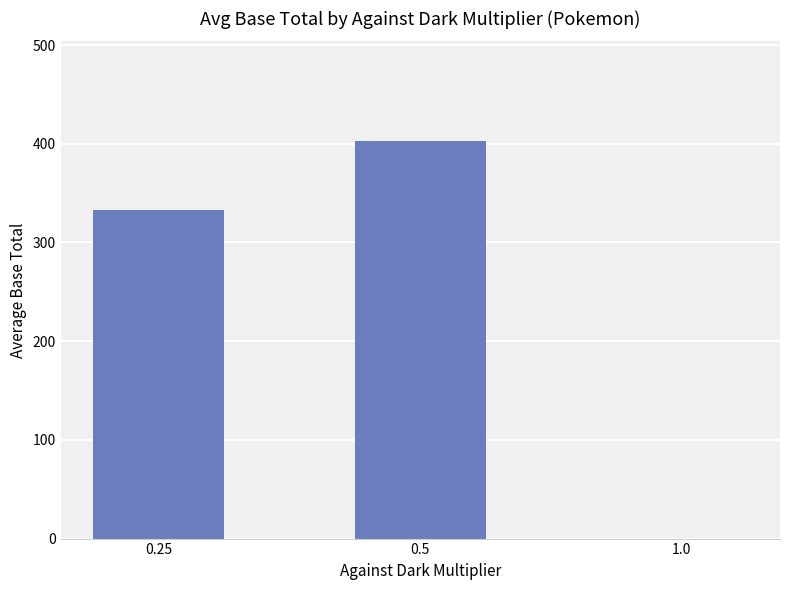

Is it true that the value at 0.5 is 403?

True